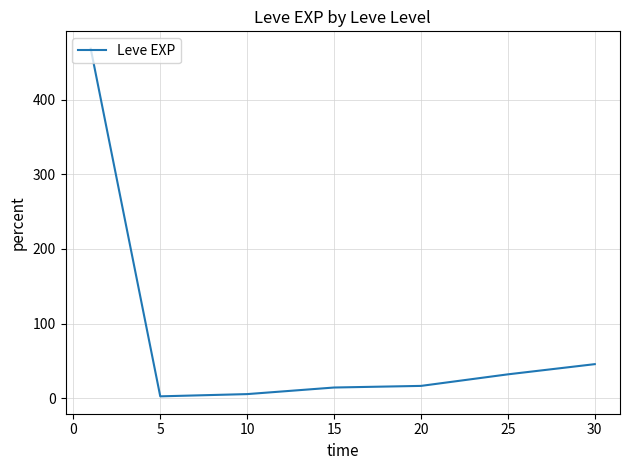

What is the greatest value displayed?

468.5